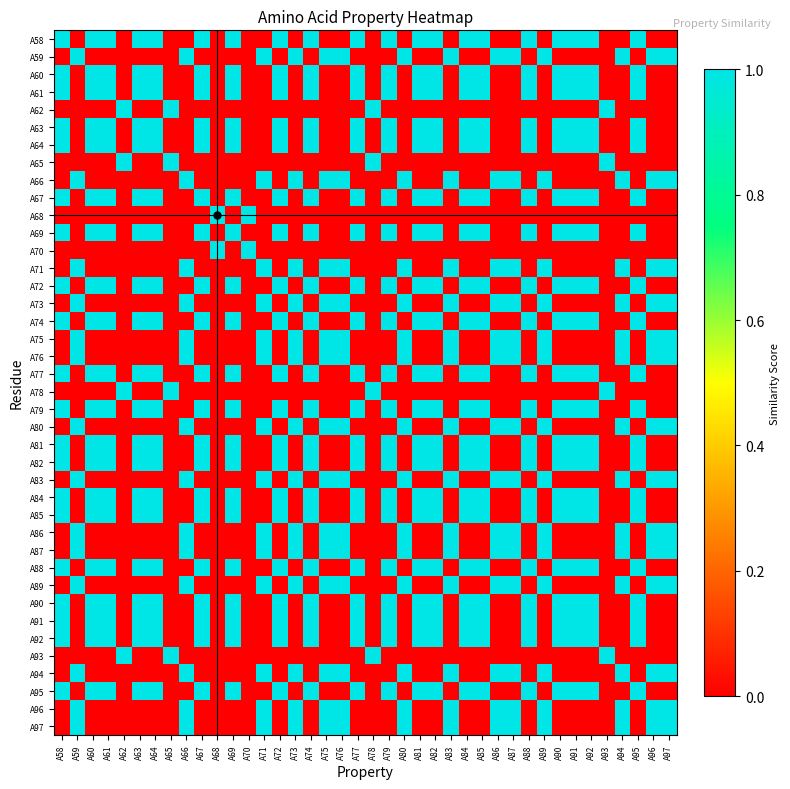

Which category has the lowest value across all series?

A59